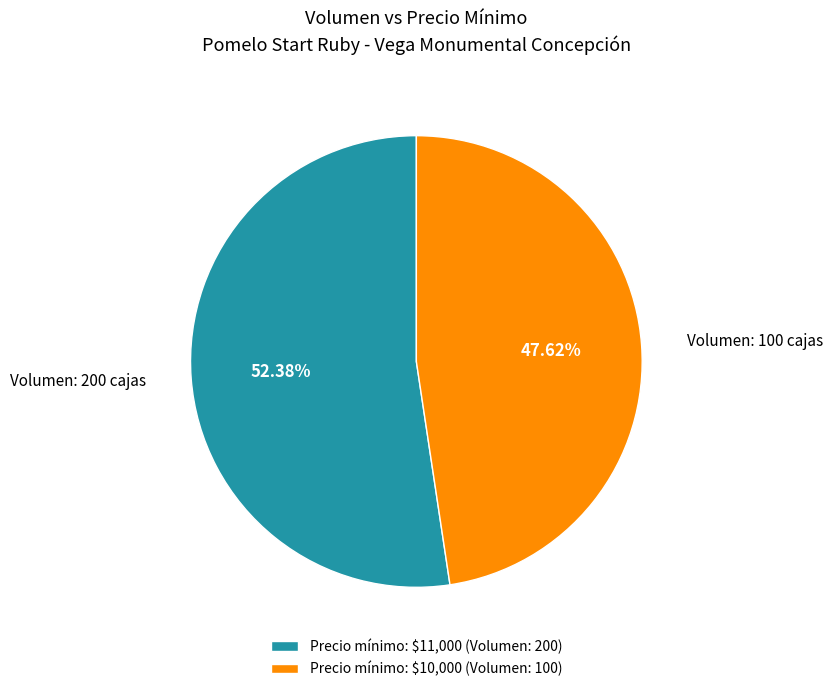

Which slice is the smallest?

Precio mínimo: $10,000 (Volumen: 100)